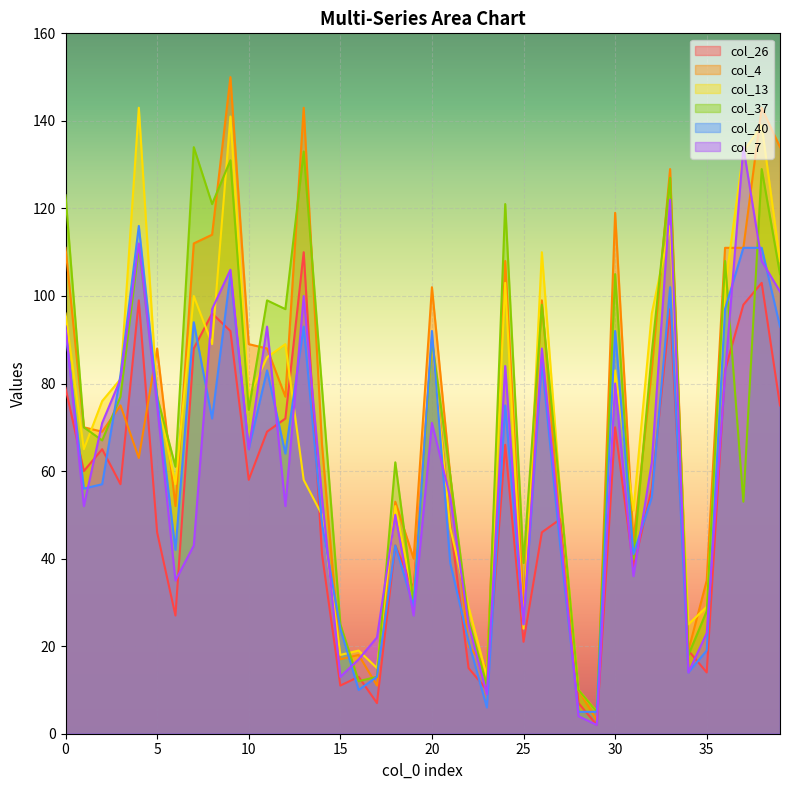

True or false: col_4 has more than 1 points higher than both neighbors.

True